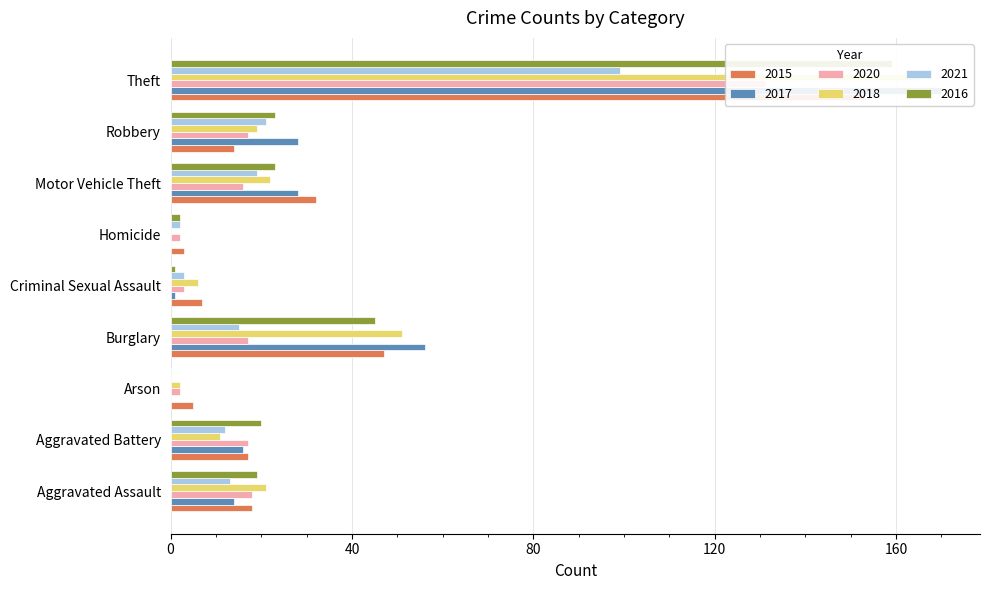

What position from the left is Homicide?

6